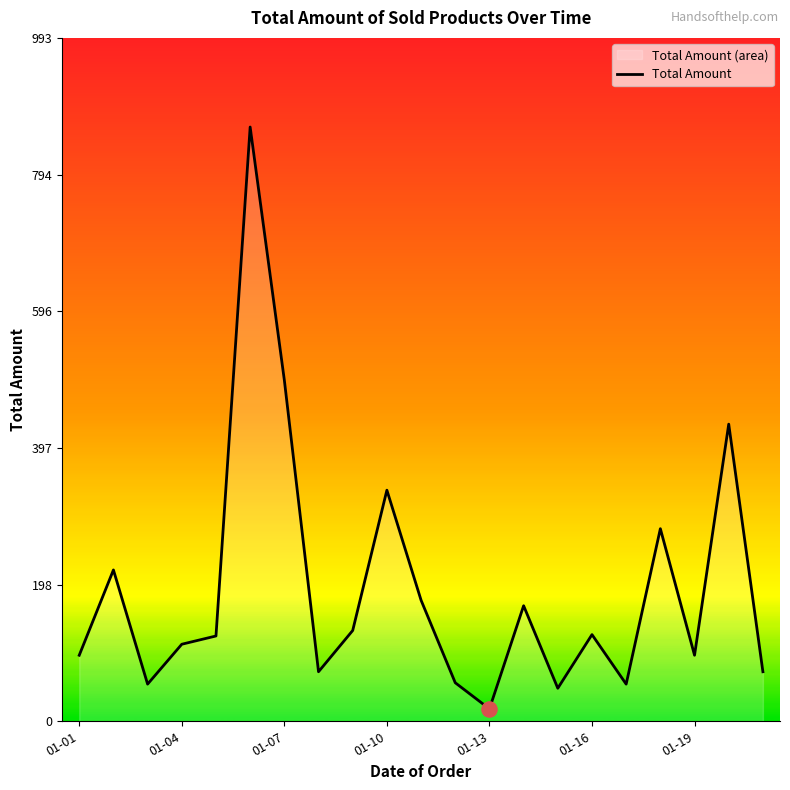

Is it true that the value at 01-19 is 43?

False